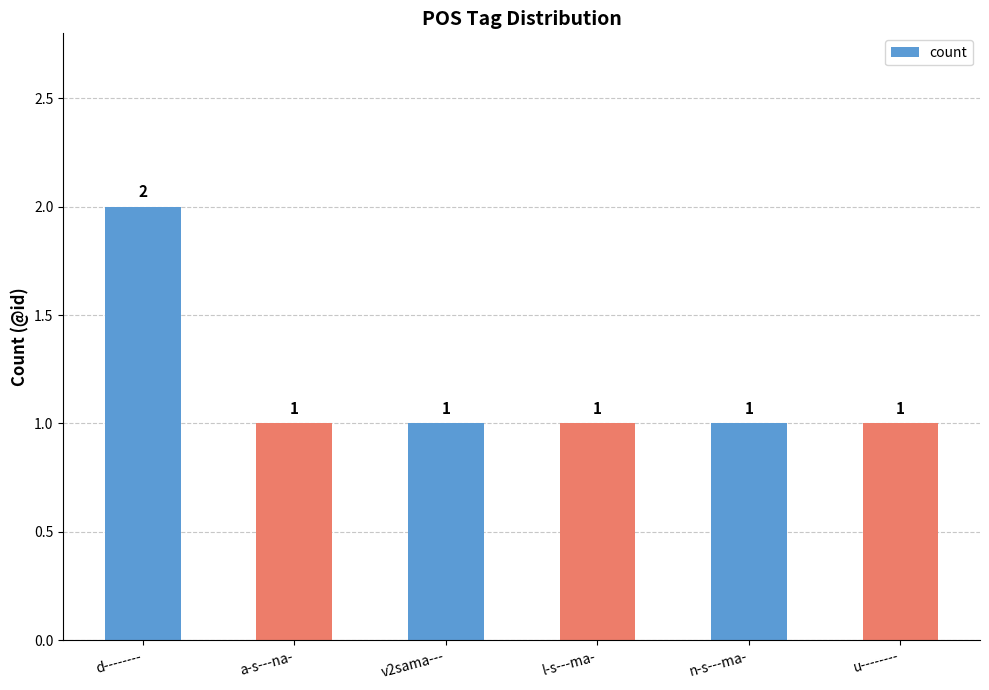

What is the label of the 3rd bar from the left?

v2sama---